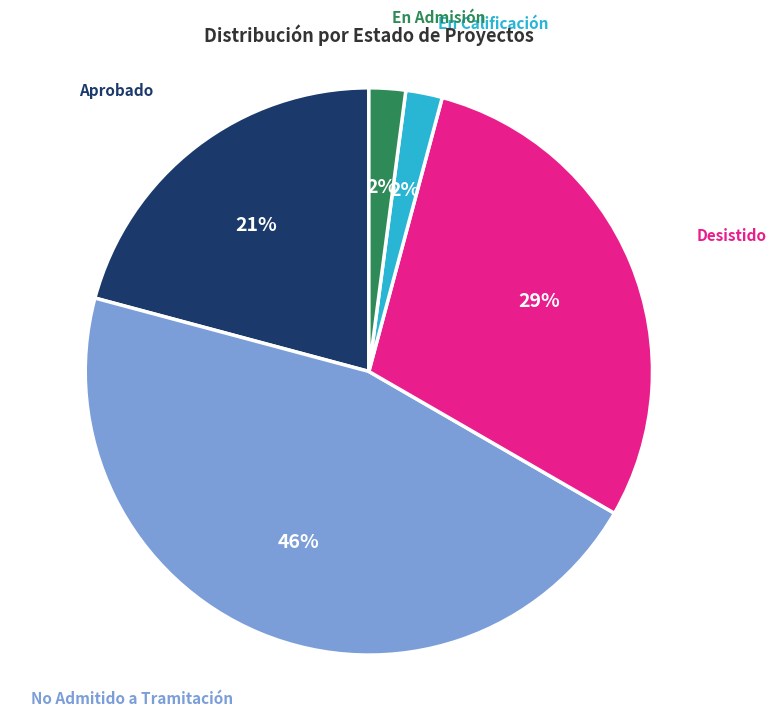

Between Aprobado and En Admisión, which is larger?

Aprobado